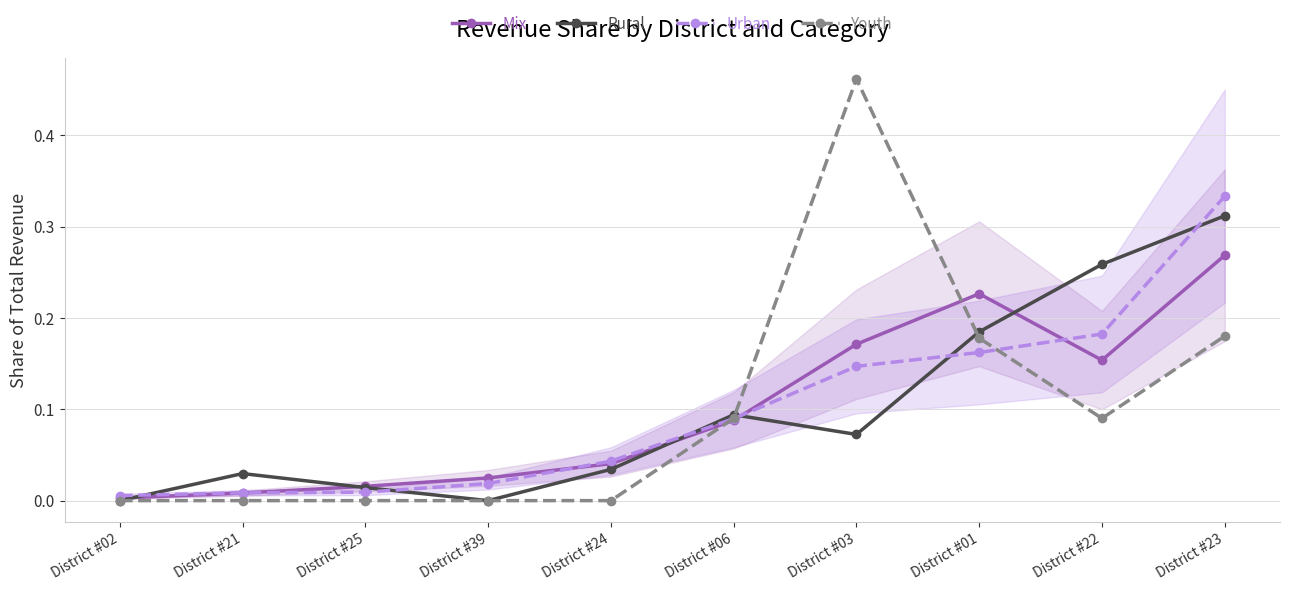

What are all the series names shown in the legend?

Mix, Rural, Urban, Youth